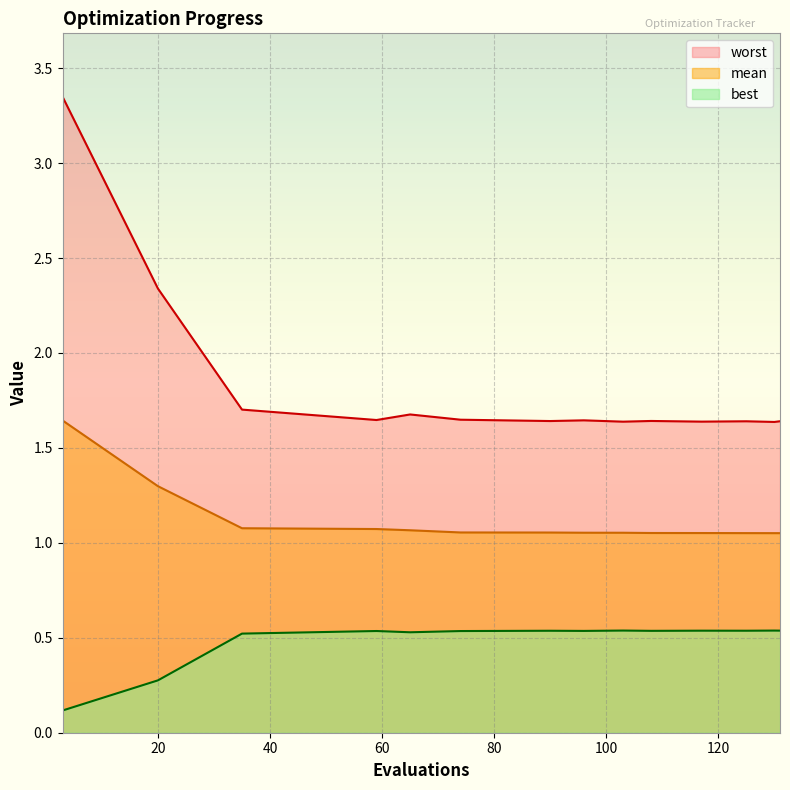

Is the value of worst at 35 greater than the value of best at 74?

Yes